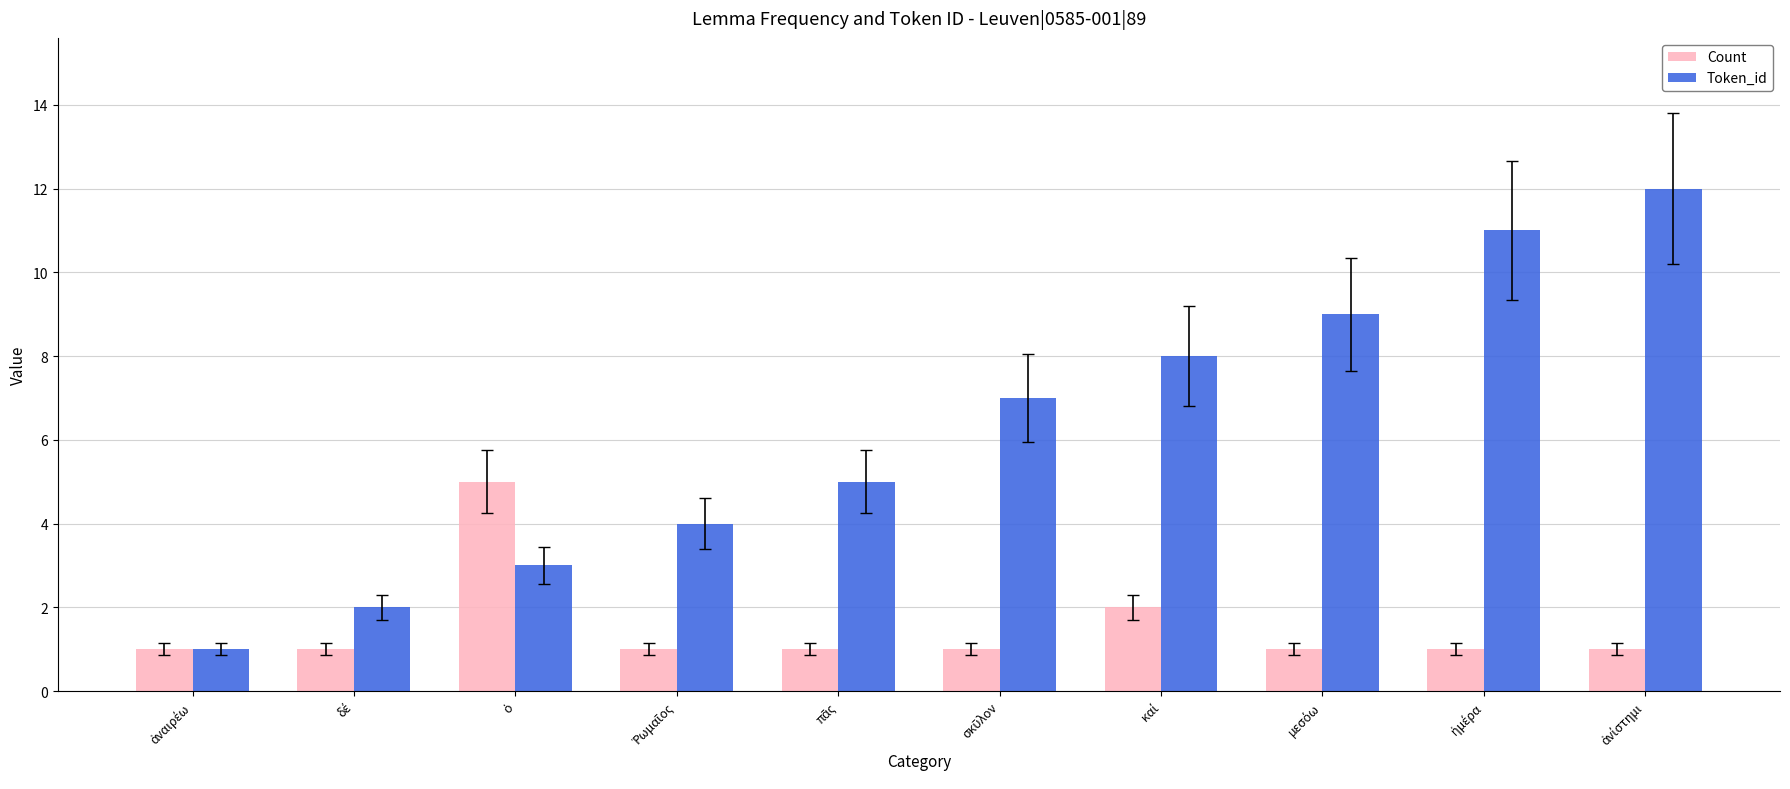

What is the maximum value for Count?

5